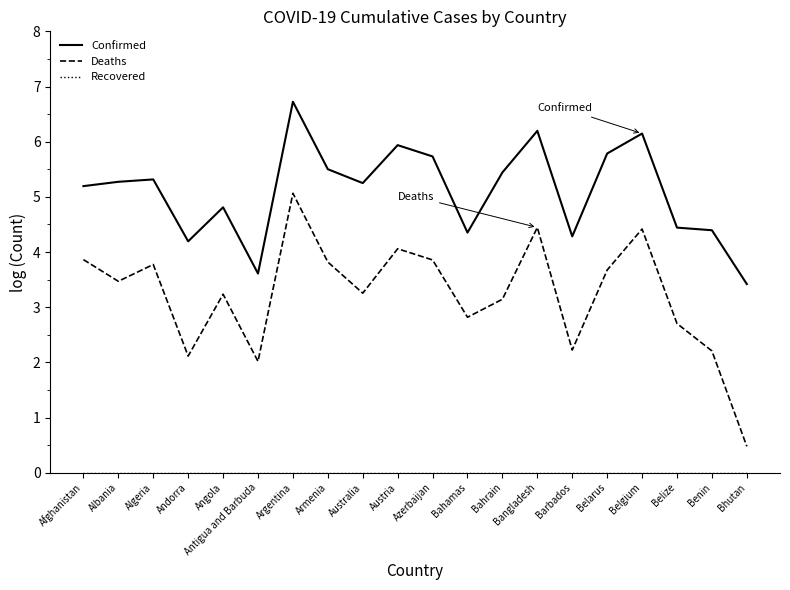

Is it true that Confirmed equals 3.6 at Antigua and Barbuda?

True